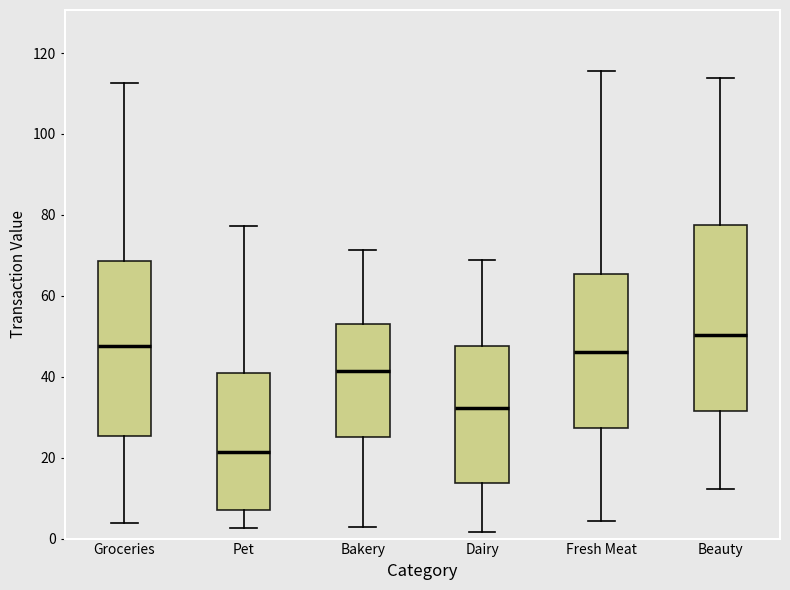

Reading left to right, transcribe this box plot: for each box, give where its median line is, the range the box spans, and where its two whiskers end, as read against the y-axis. The values are not printed on the chart, so give them approximately, as read against the axis.

Groceries: median 48, box 26 to 68, whiskers 4 to 112
Pet: median 22, box 8 to 40, whiskers 2 to 78
Bakery: median 42, box 26 to 52, whiskers 2 to 72
Dairy: median 32, box 14 to 48, whiskers 2 to 68
Fresh Meat: median 46, box 28 to 66, whiskers 4 to 116
Beauty: median 50, box 32 to 78, whiskers 12 to 114